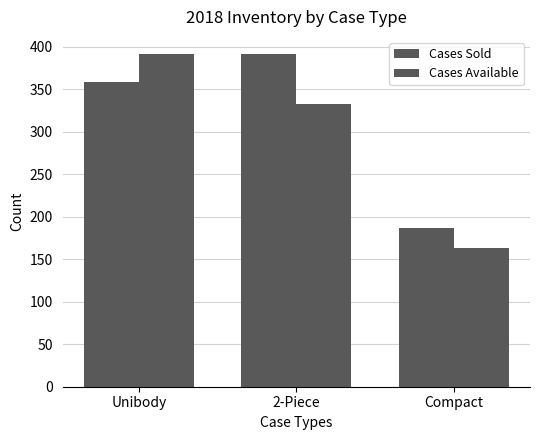

What is the sum of the Cases Available values at 2-Piece and Compact?

496